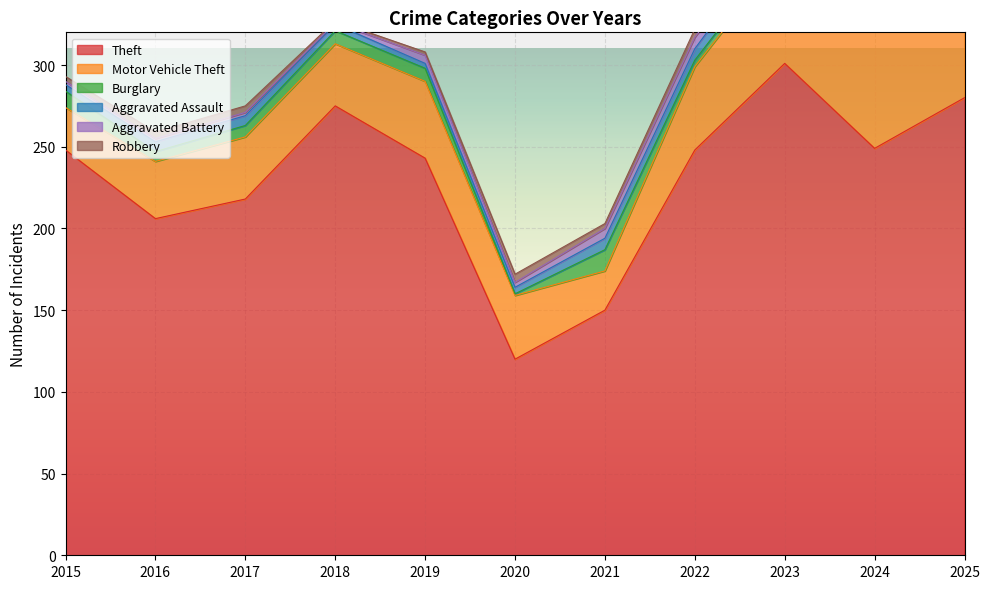

At which category is the sum across all series the highest?

2023